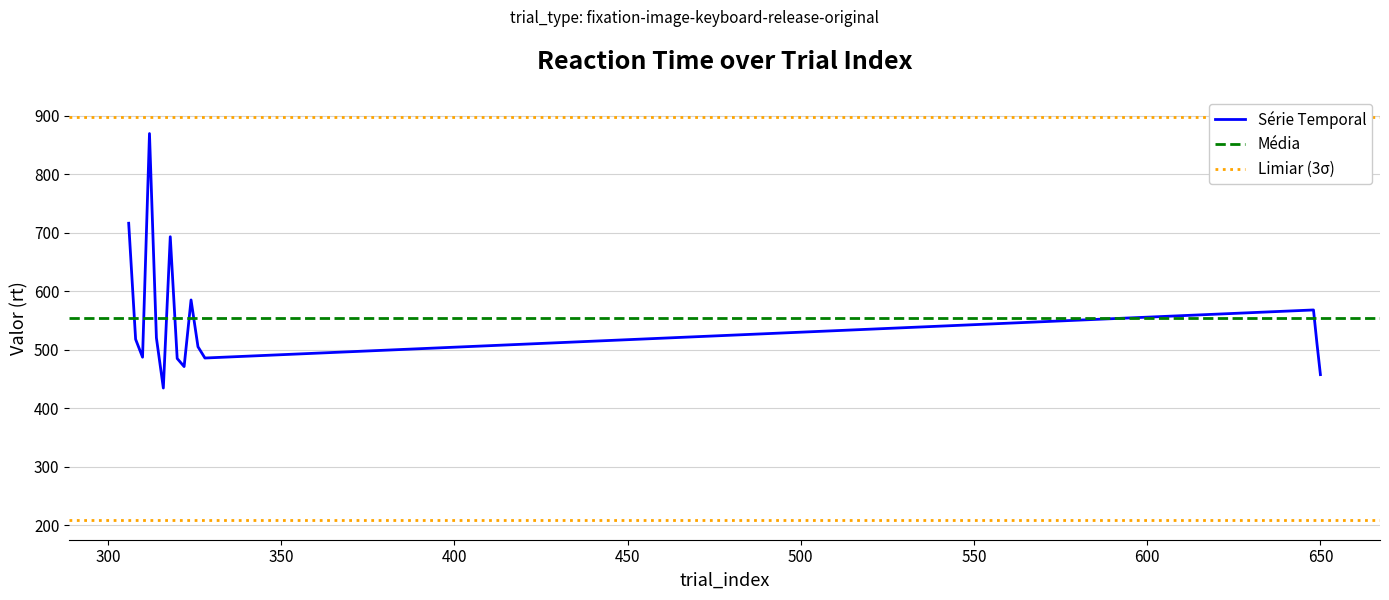

What is the maximum value for Série Temporal?

869.8